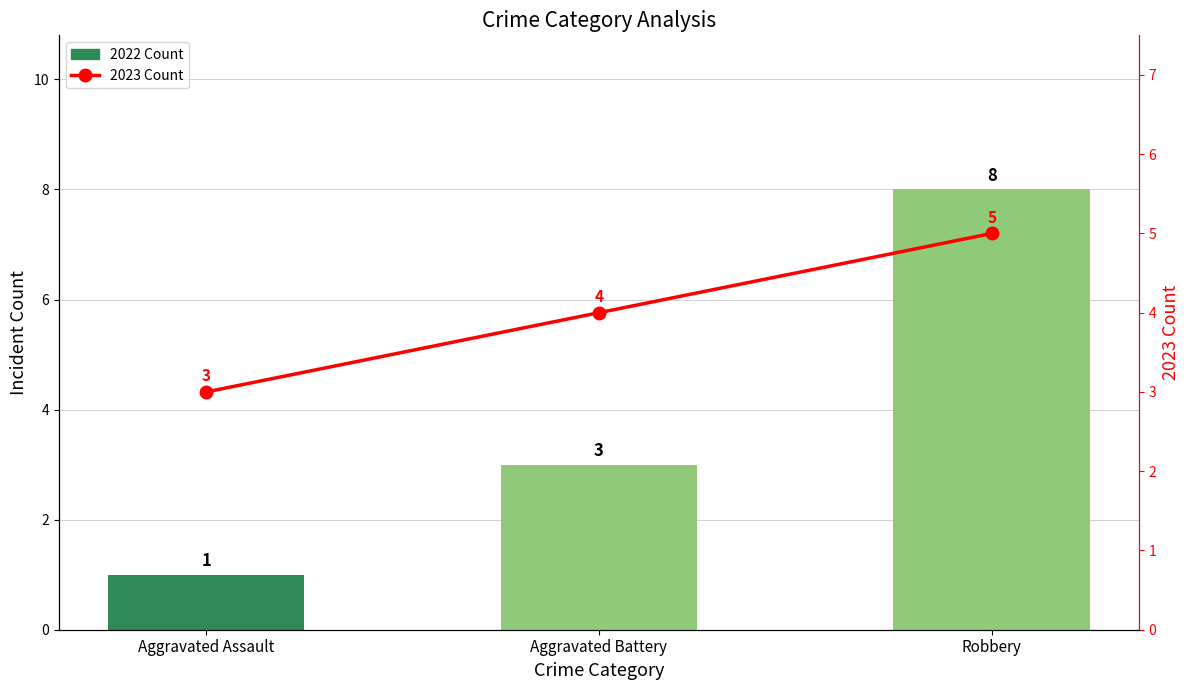

What are all the series names shown in the legend?

2022 Count, 2023 Count